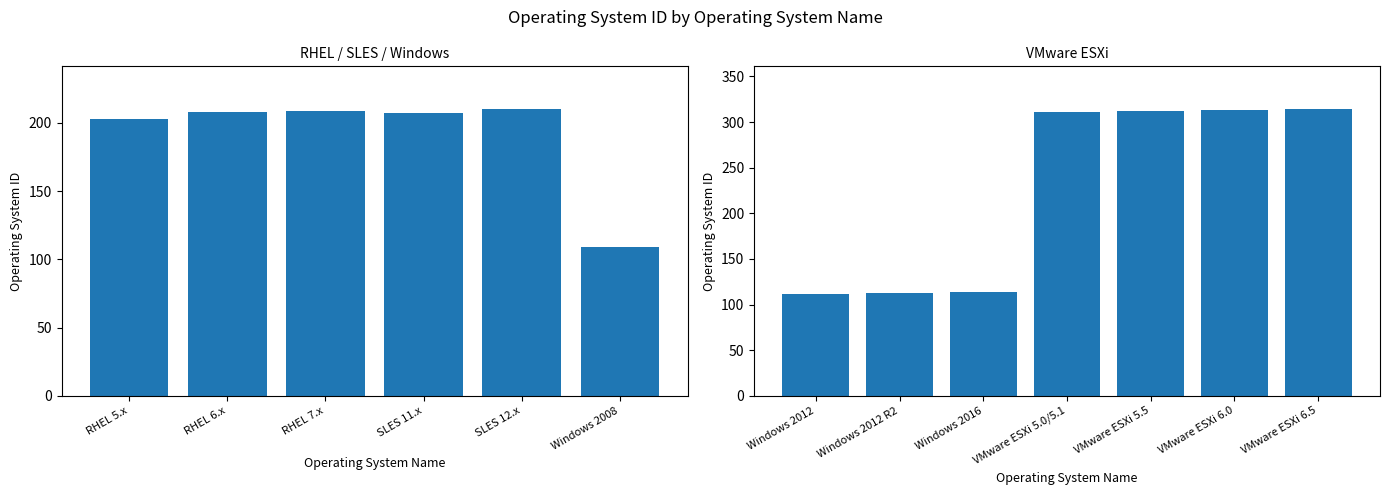

What is the sum of all values?

2735